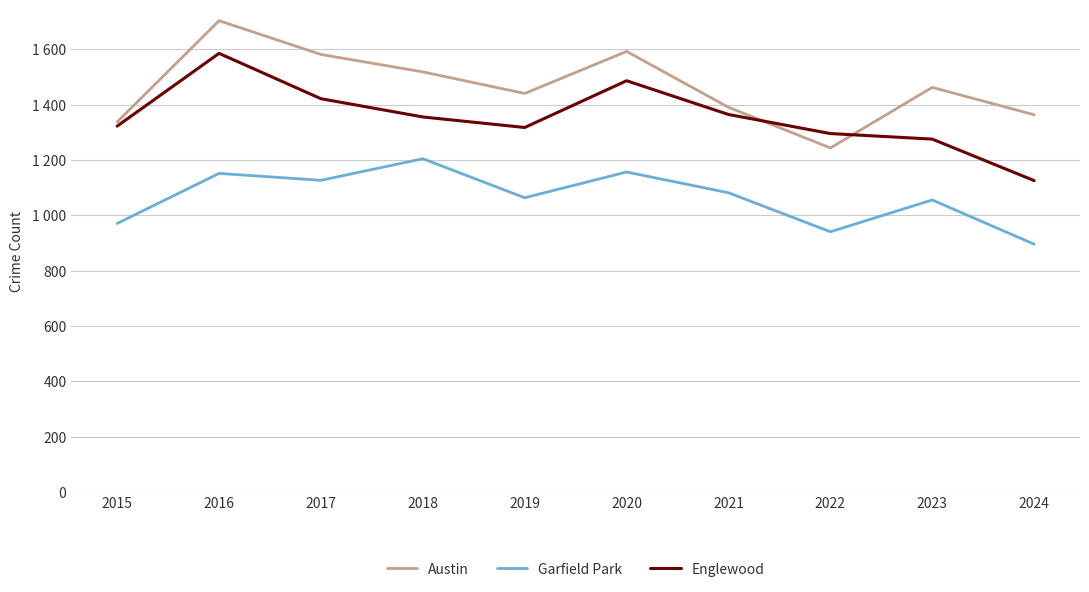

What is the average value of the Garfield Park series?

1065